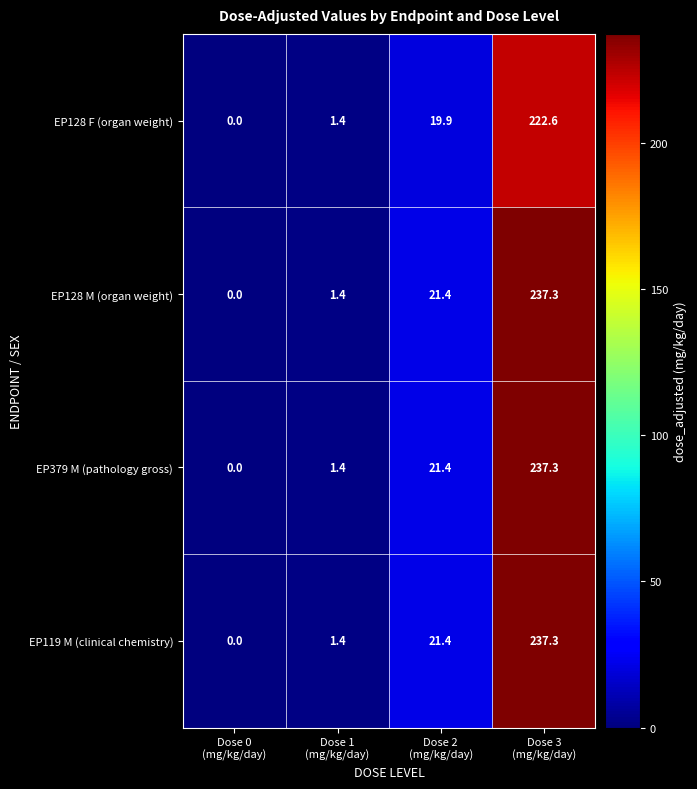

What is the sum of all EP128 F (organ weight) values?

243.9